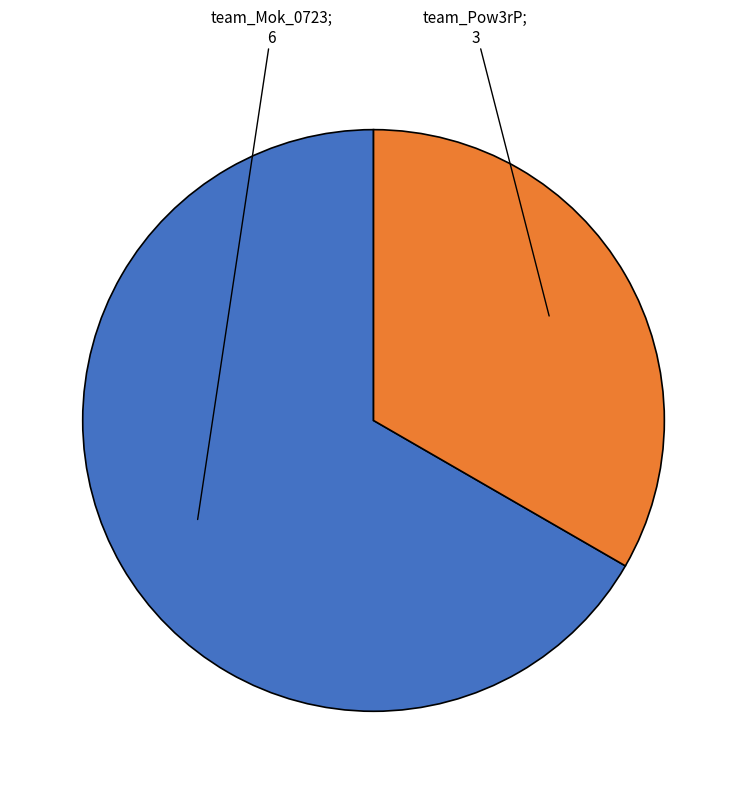

Does any single category account for the majority?

Yes